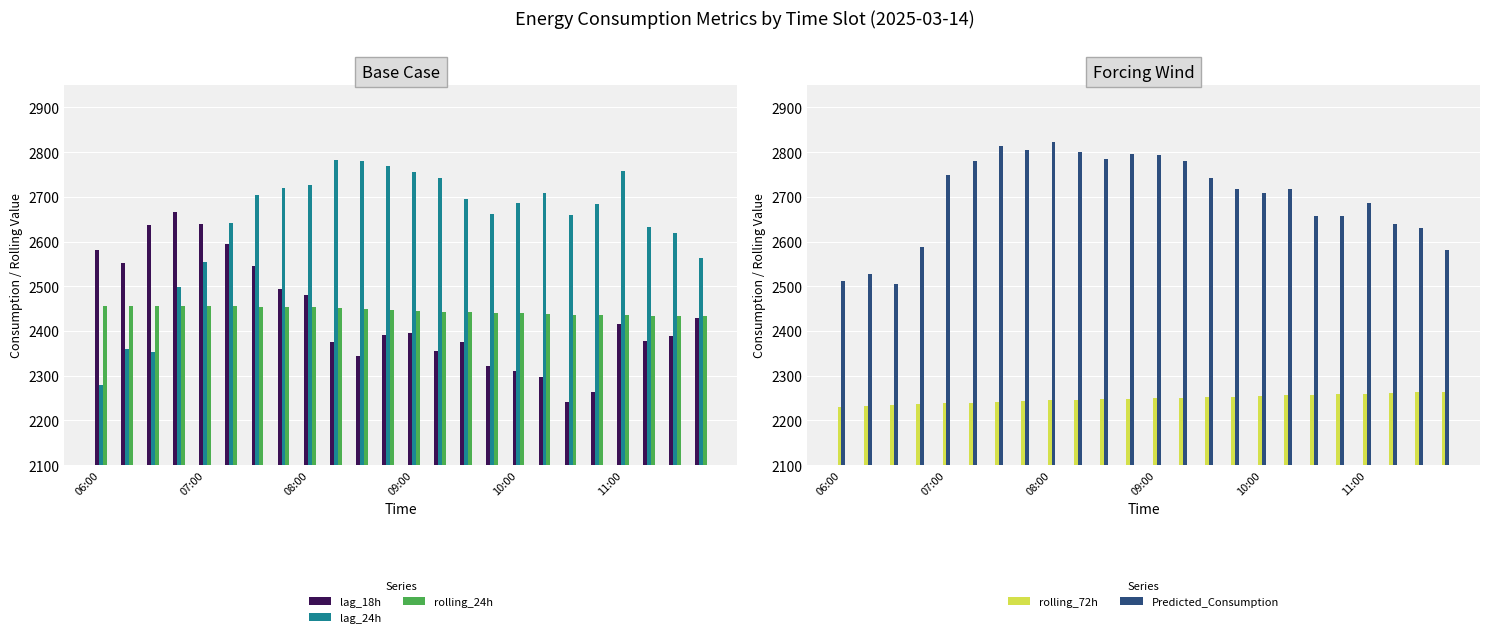

The lag_24h series shows 2278.0 at 06:00. True or false?

True